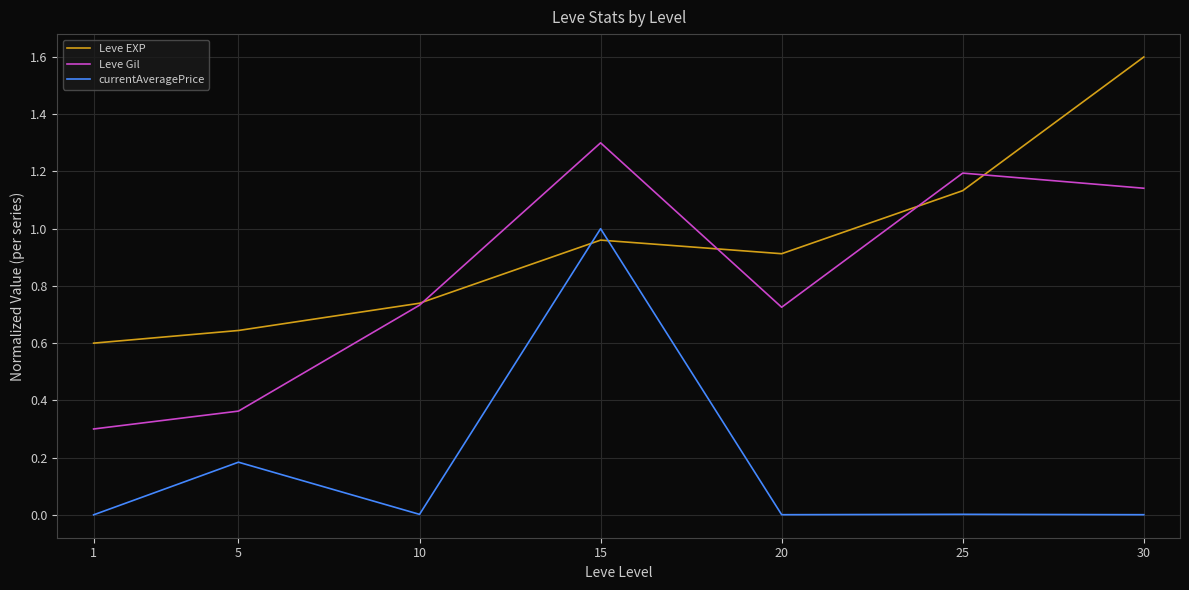

Rank the series by their maximum value, from highest to lowest.

Leve EXP, Leve Gil, currentAveragePrice